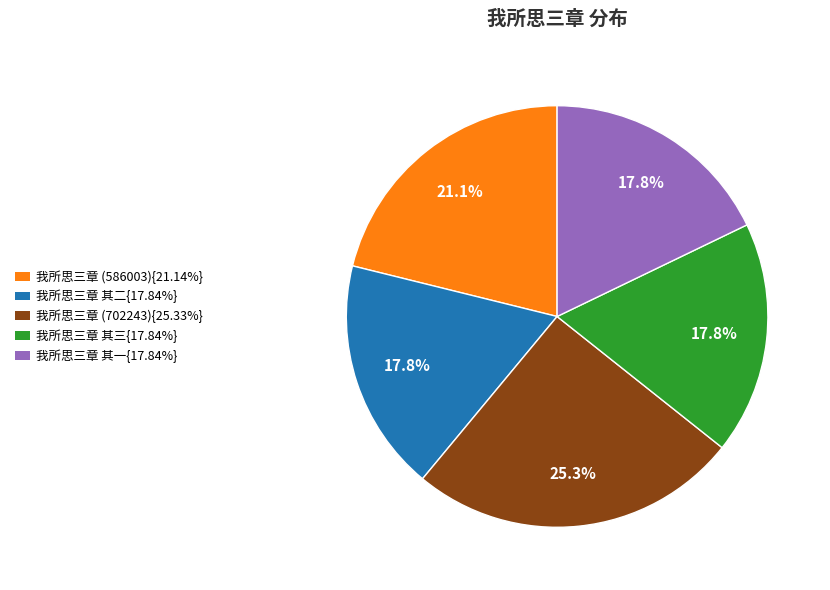

Does any single category account for the majority?

No